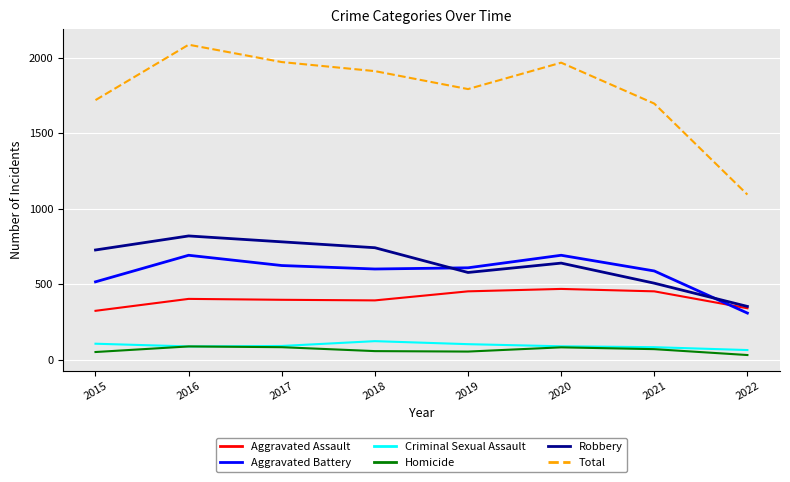

What is the total value across all series at 2017?

3942